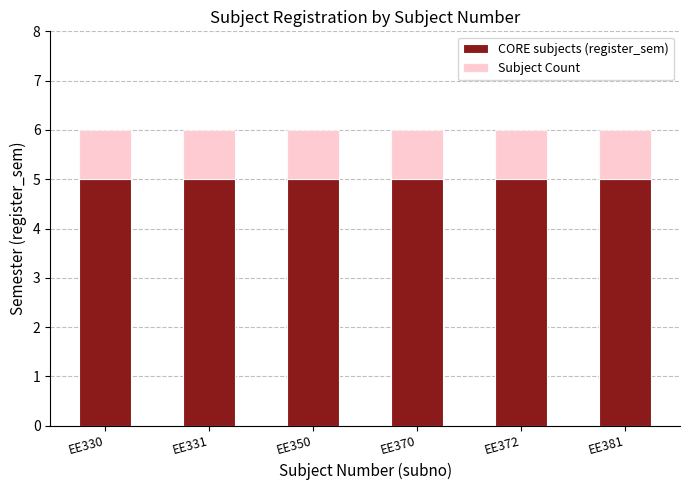

Does the chart contain any negative values?

No